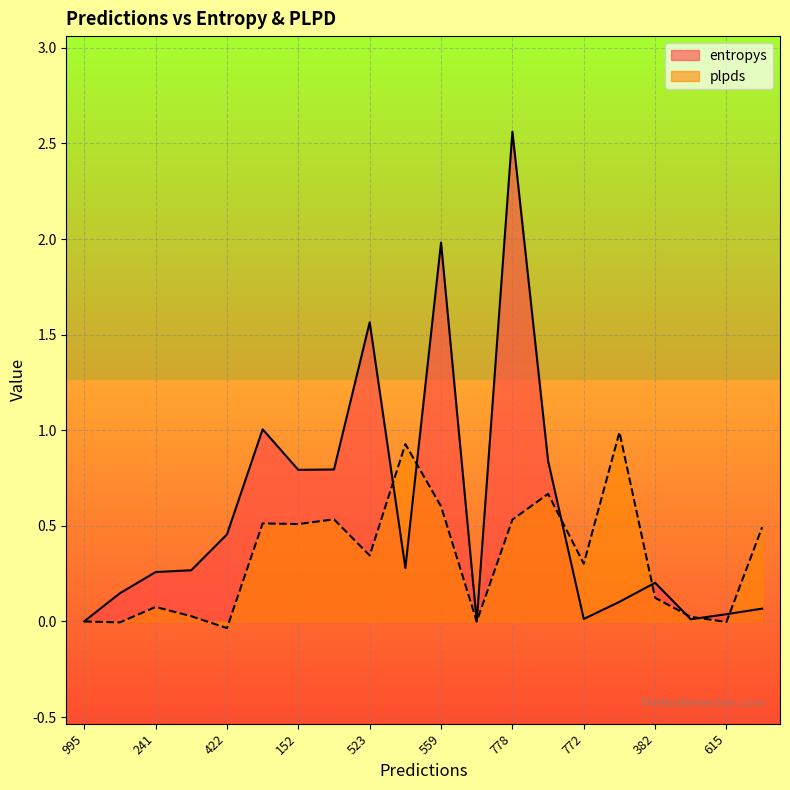

How many lines are shown in the chart?

2